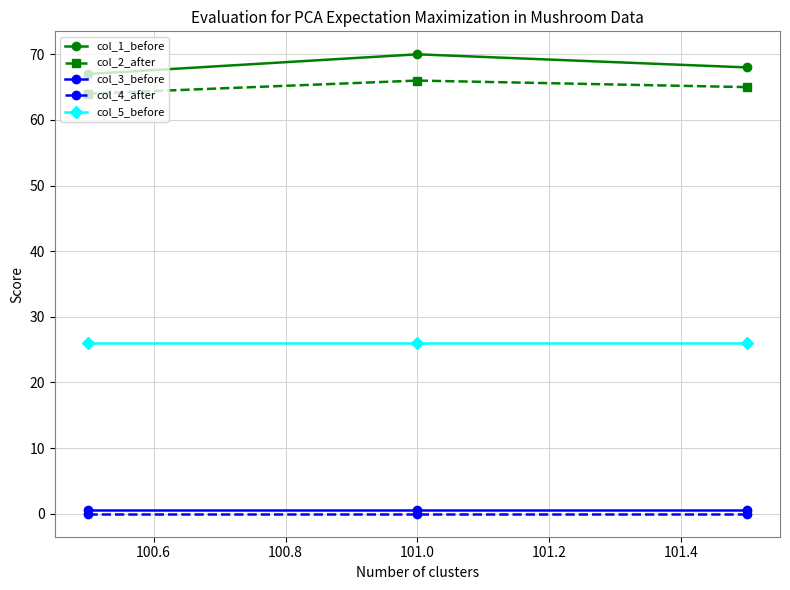

What is the difference between the maximum and minimum values in the col_1_before series?

3.0